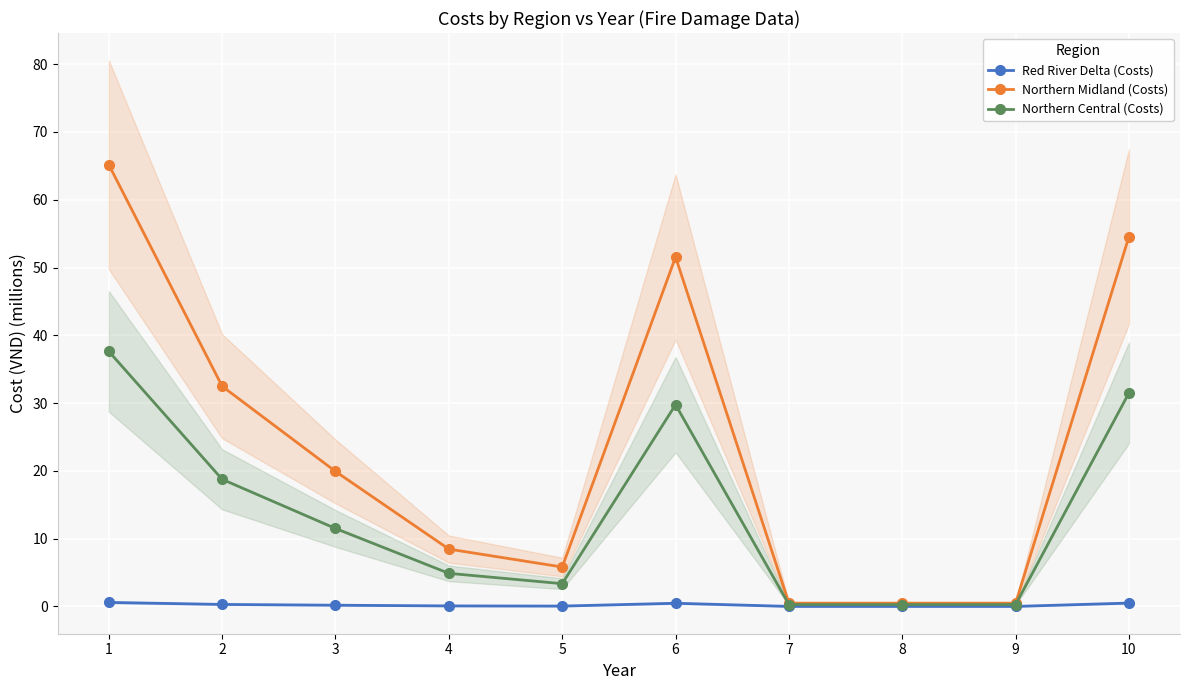

True or false: Northern Central (Costs) and Northern Midland (Costs) cross at least once.

False